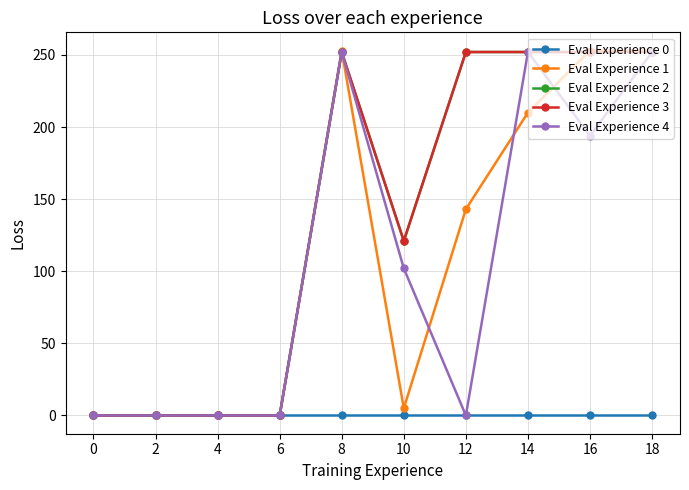

Does the chart have visible grid lines?

Yes